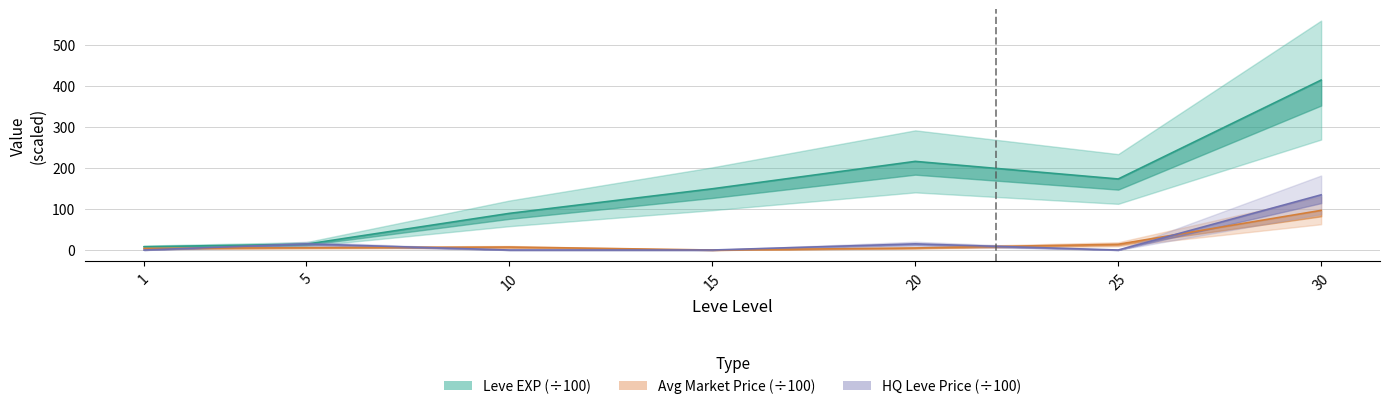

Rank the categories by currentAveragePriceHQ value from lowest to highest.

1, 10, 15, 25, 20, 5, 30